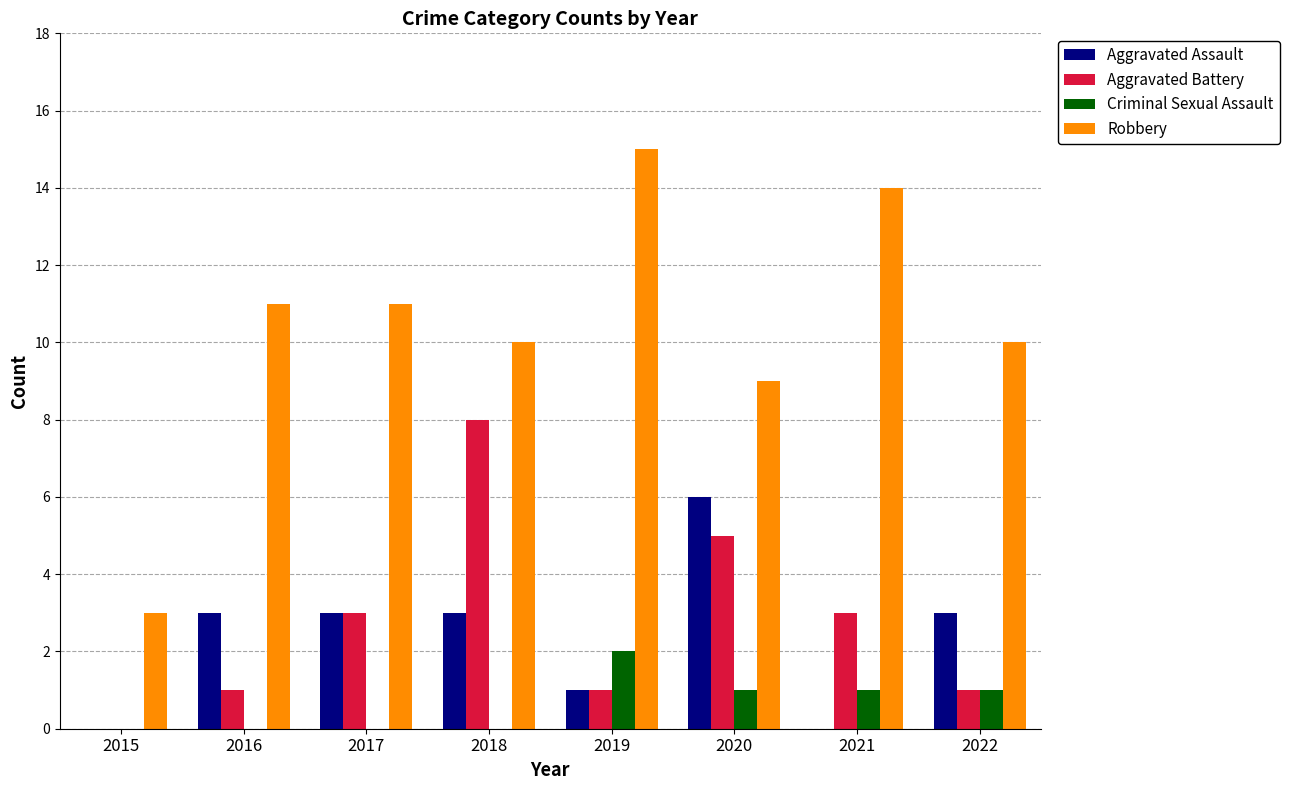

What are all the series names shown in the legend?

Aggravated Assault, Aggravated Battery, Criminal Sexual Assault, Robbery